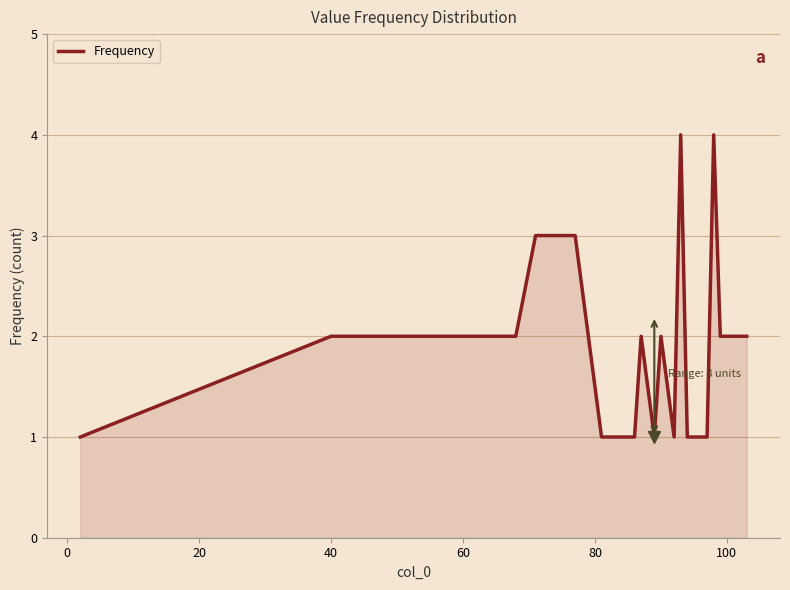

What is the greatest value displayed?

4